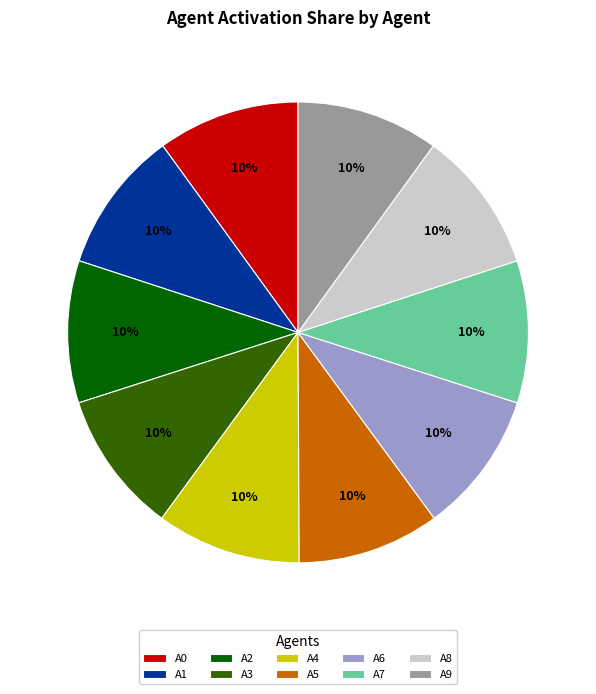

Approximately how many times larger is the value at A1 compared to A7?

1.0